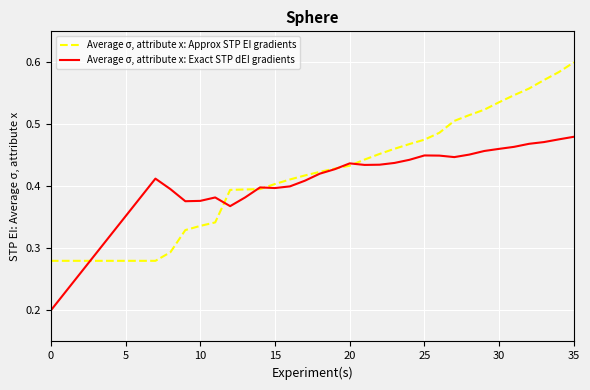

Which series has the largest range (max minus min)?

Average σ, attribute x: Approx STP EI gradients